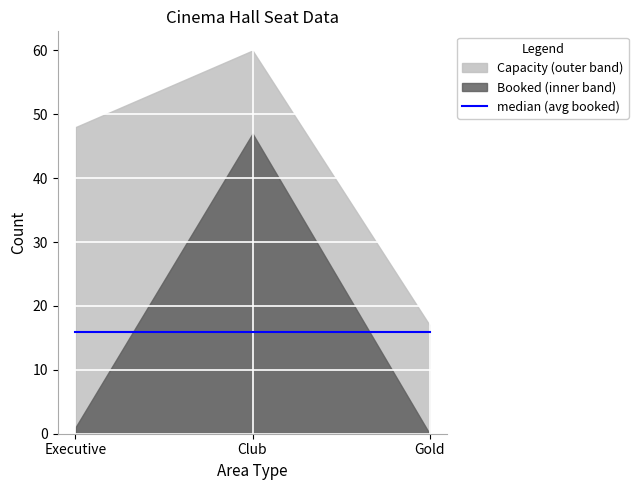

Between Club and Gold, which series saw the biggest shift?

Booked